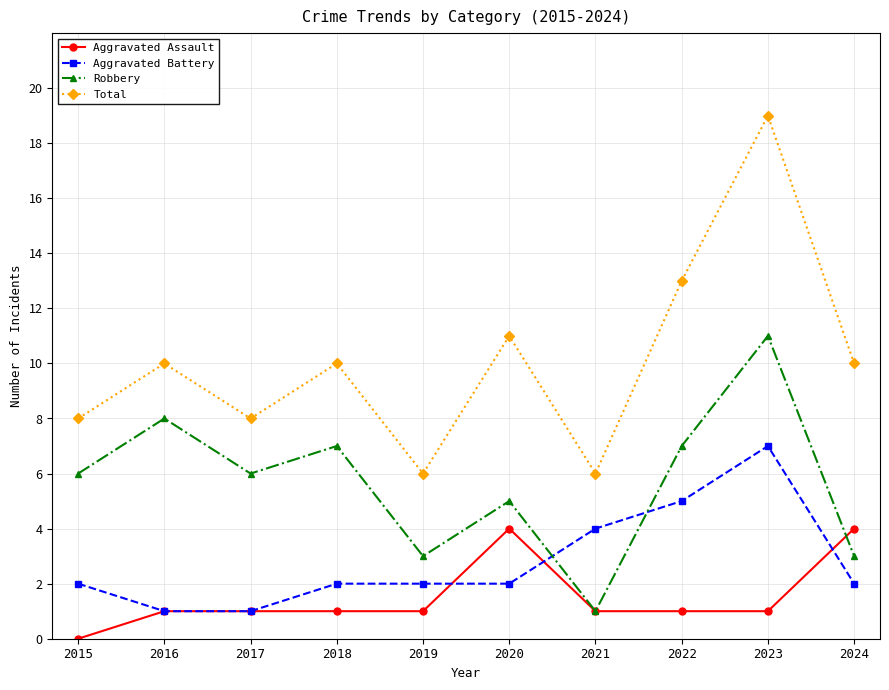

How many series are shown in this chart?

4